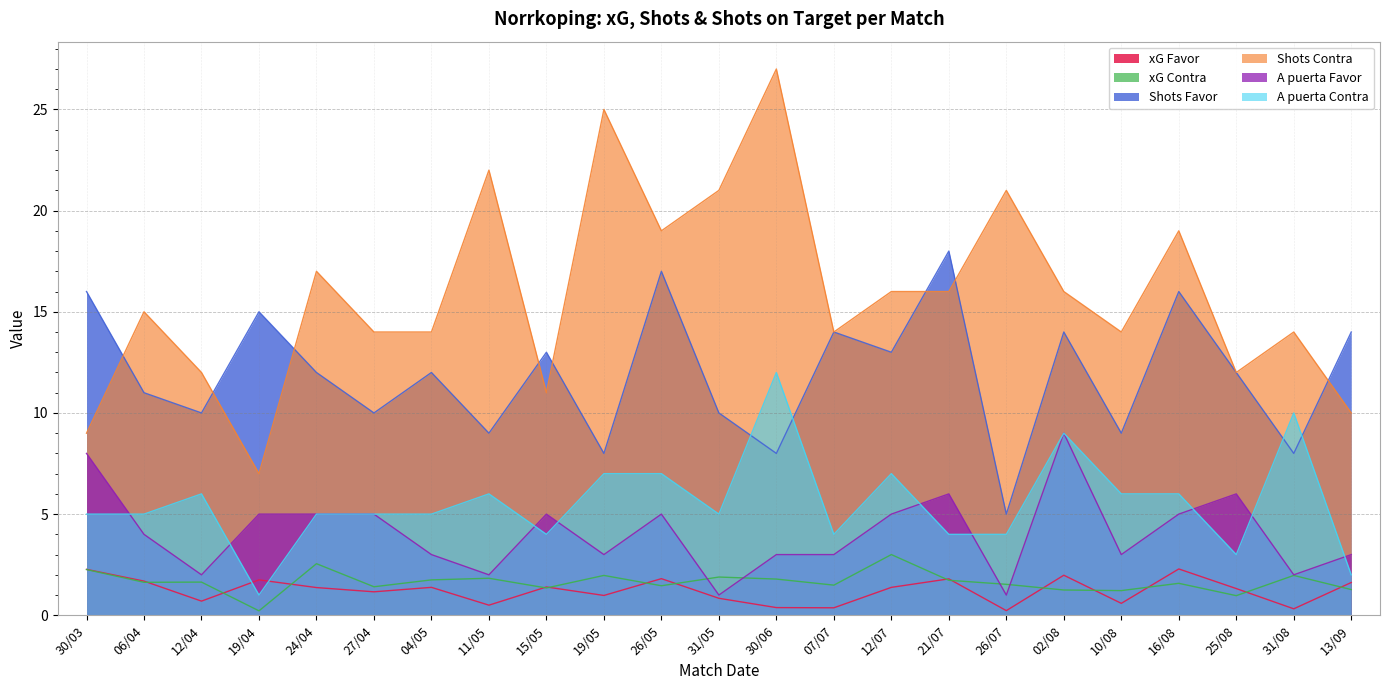

How many lines are shown in the chart?

6